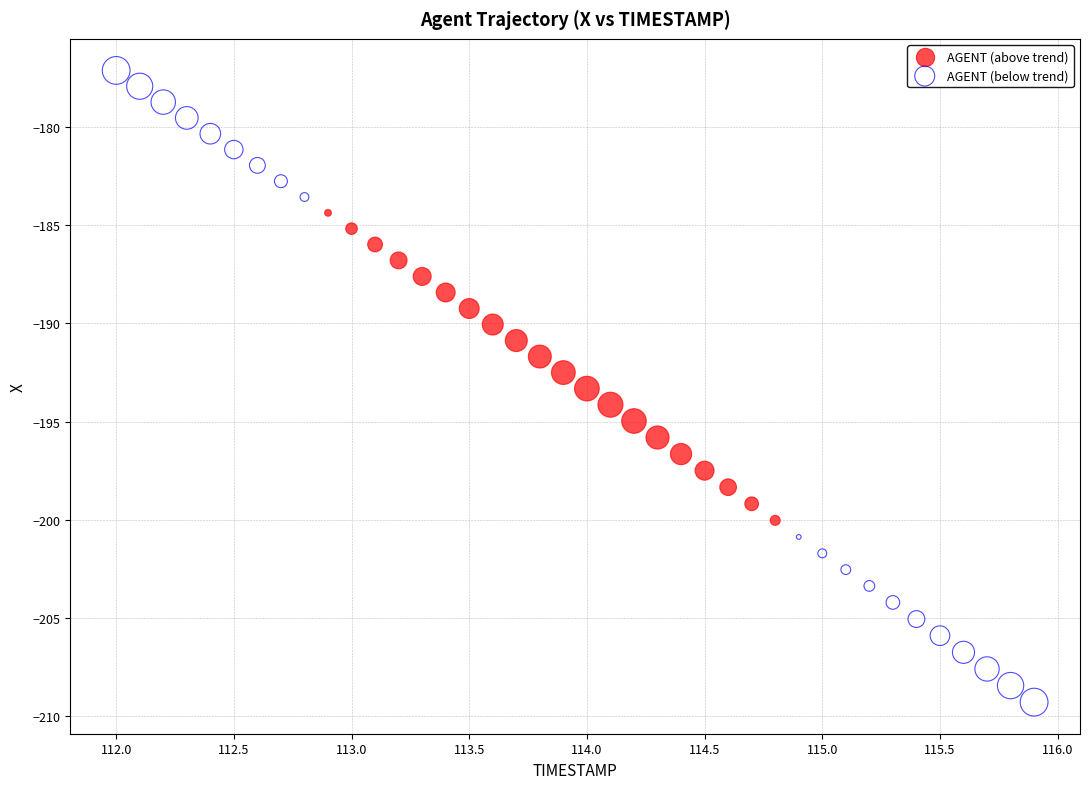

Which series reaches the minimum Y coordinate?

AGENT (below trend)